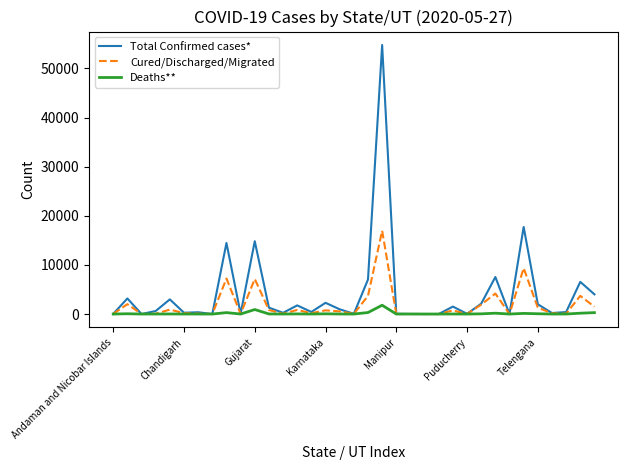

Rank the series by their maximum value, from highest to lowest.

Total Confirmed cases*, Cured/Discharged/Migrated, Deaths**